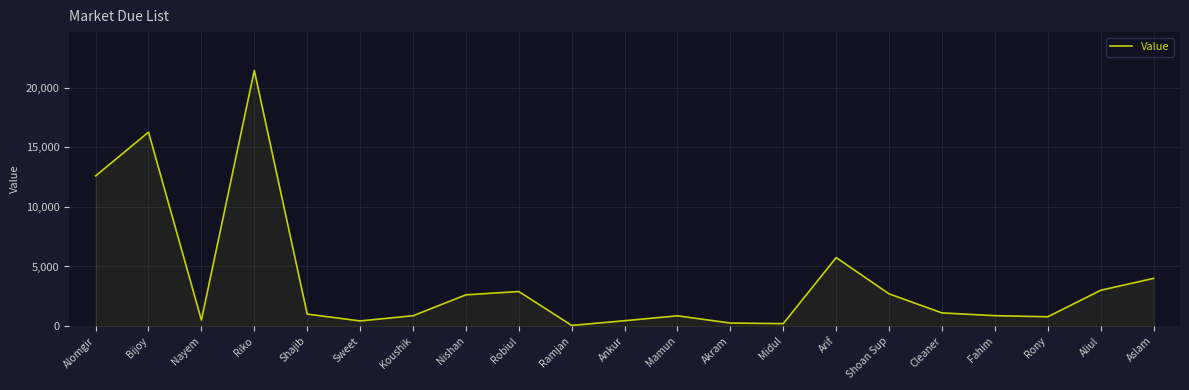

At which category does the data reach its first local valley?

Nayem